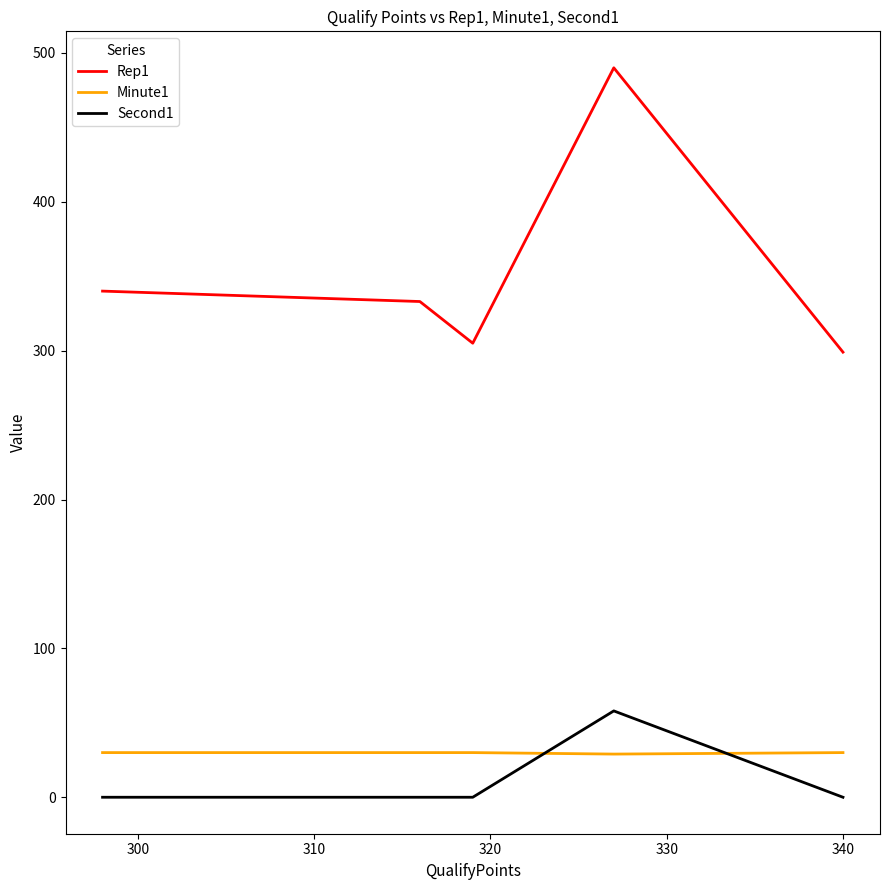

How many categories are shown in the chart?

5